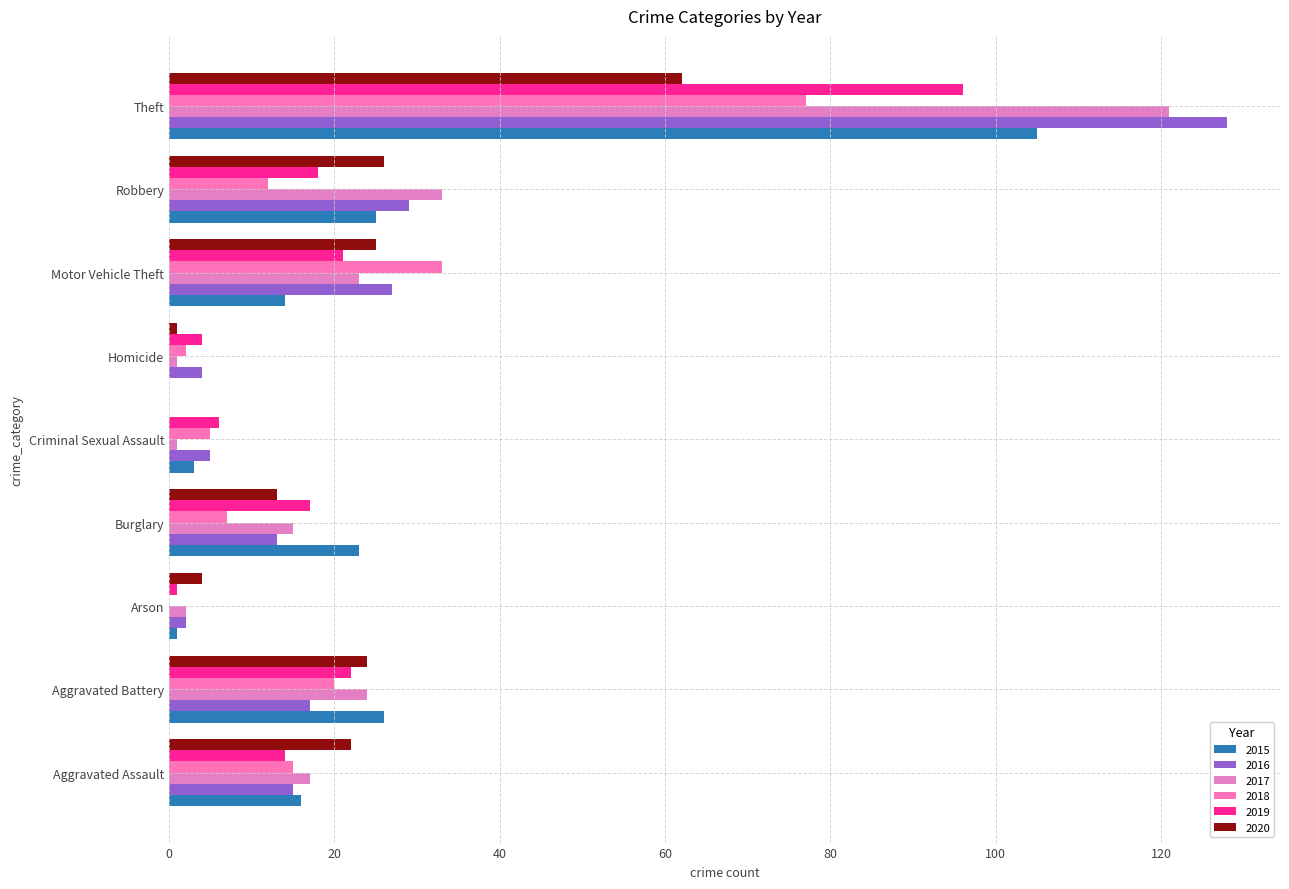

What position from the right is Theft?

1